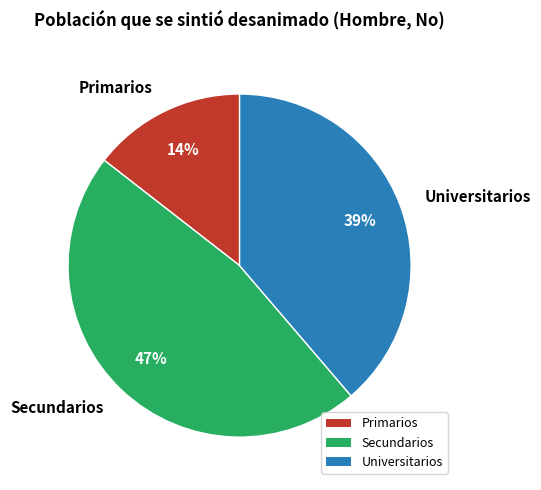

Do Primarios and Secundarios together represent more than half of the pie?

Yes